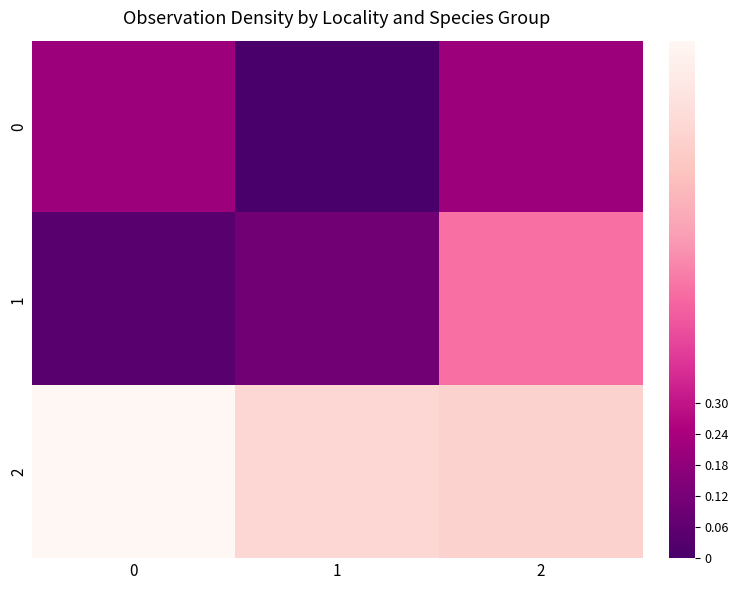

Between 1 and 2, which series saw the biggest shift?

1